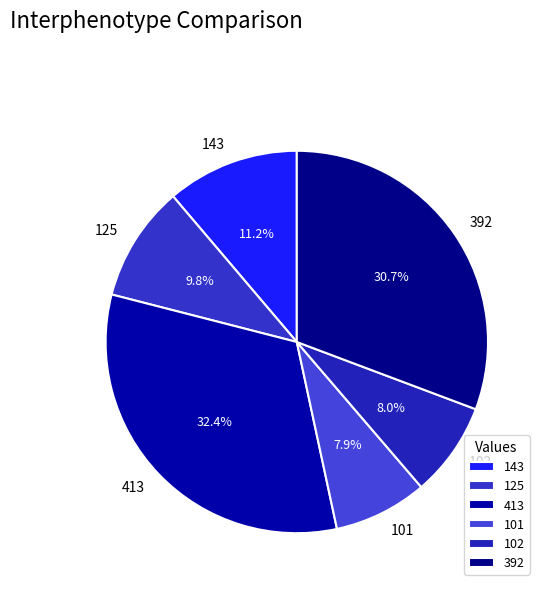

Is 125 the majority of the pie?

No